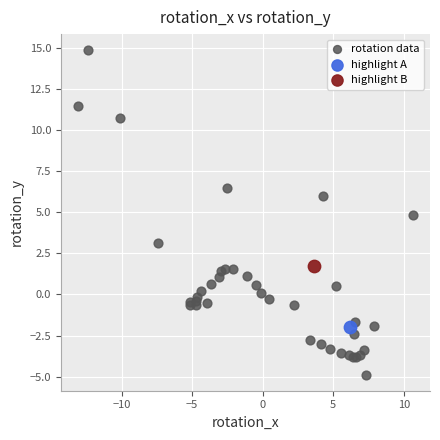

What are all the series names shown in the legend?

rotation data, highlight A, highlight B